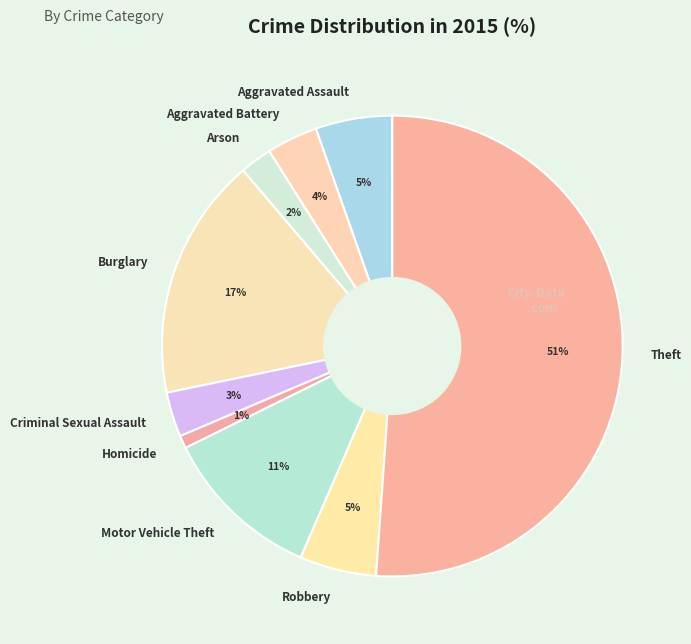

To the nearest percent, what is the difference between the Criminal Sexual Assault and Burglary slice percentages?

14%